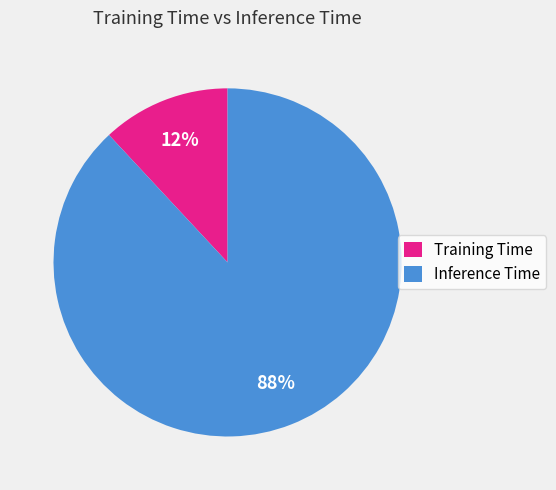

The Training Time slice represents 12% of the pie. True or false?

True